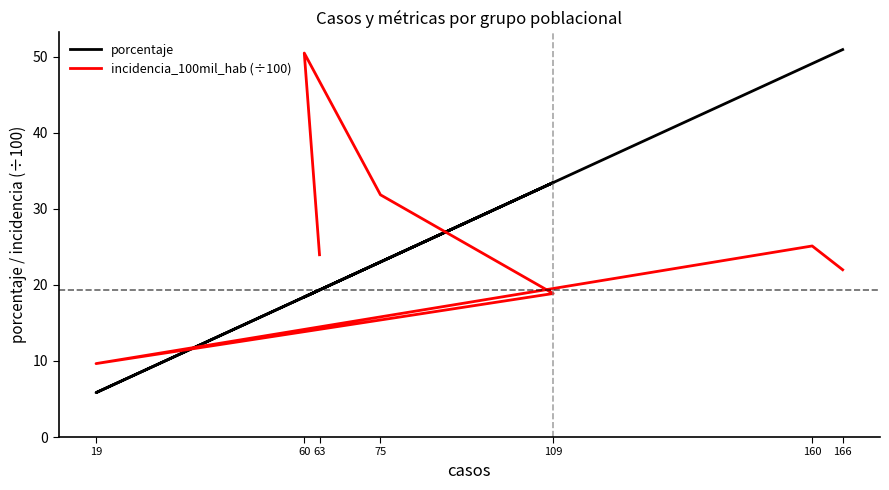

Which series ends up on top after the final intersection of incidencia_100mil_hab (÷100) and porcentaje?

porcentaje